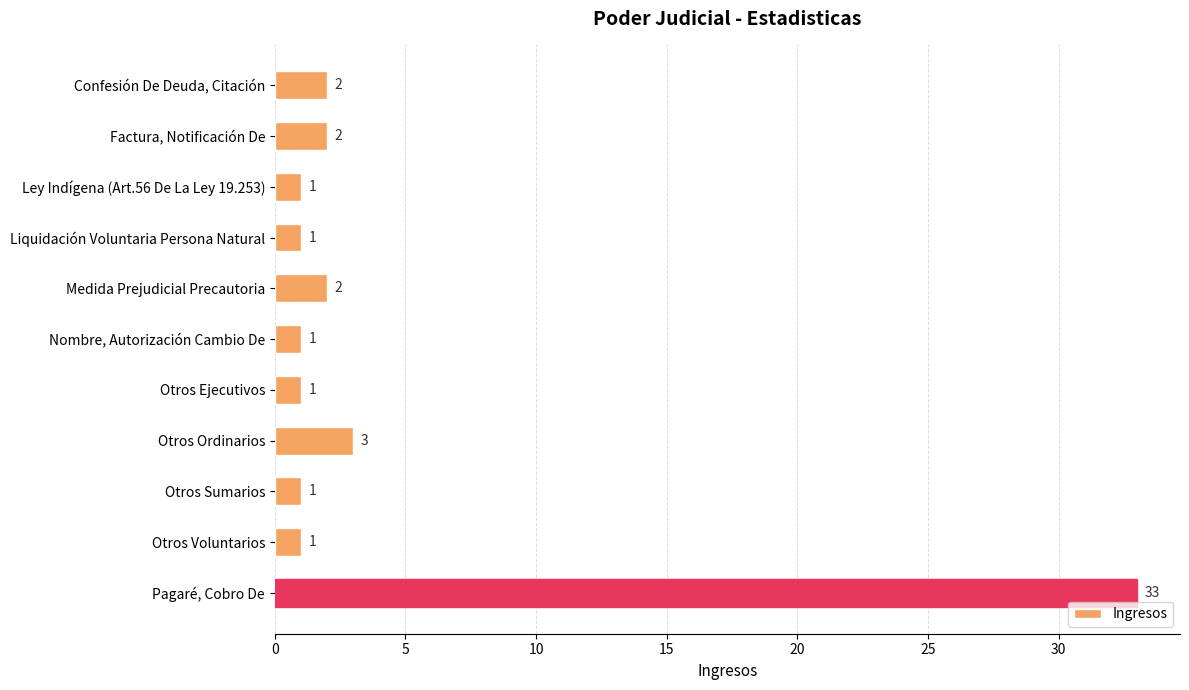

What is the difference between the second highest and second lowest values?

2